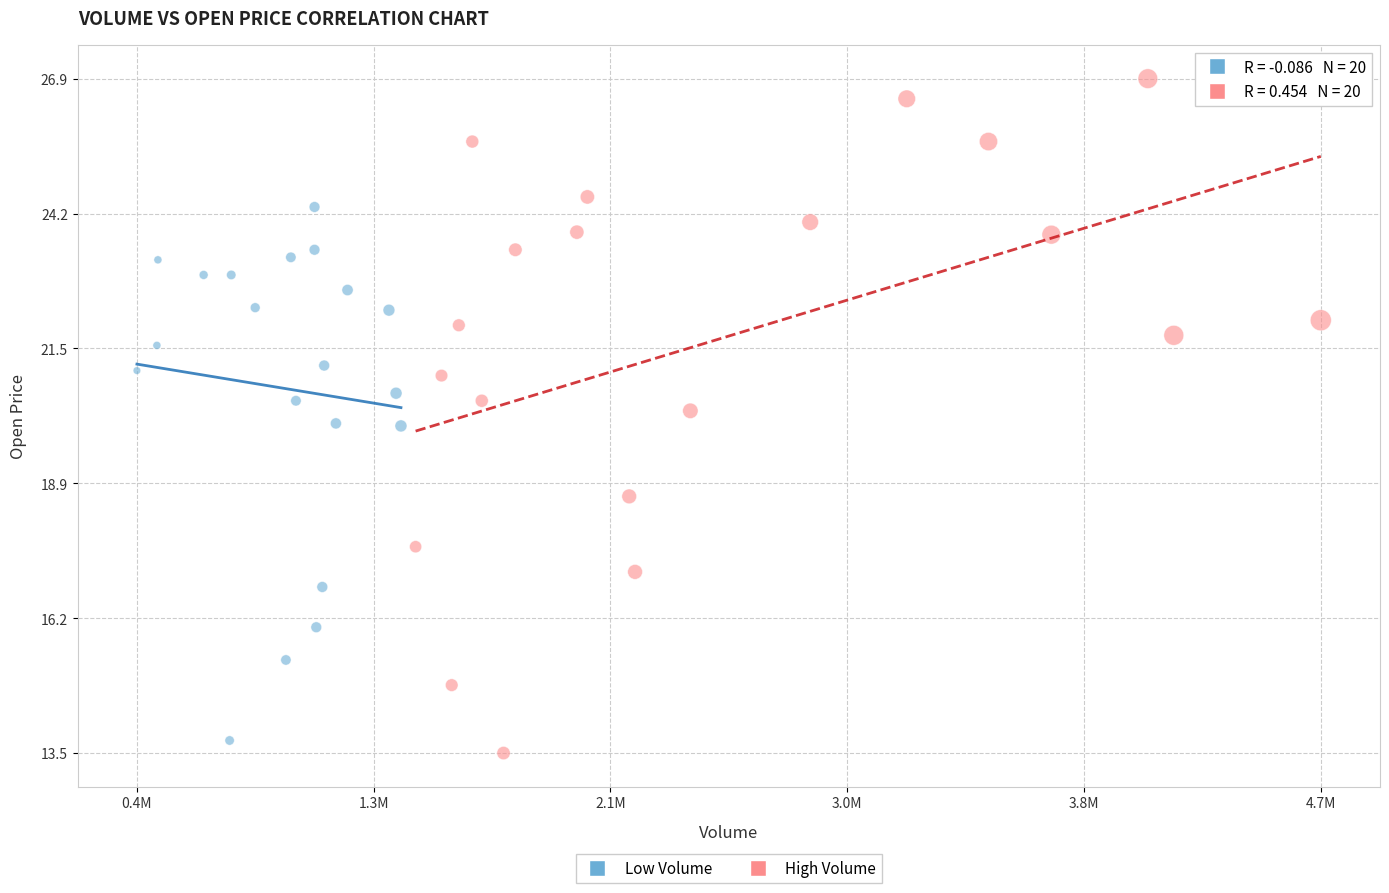

What are all the series names shown in the legend?

Low Volume, High Volume